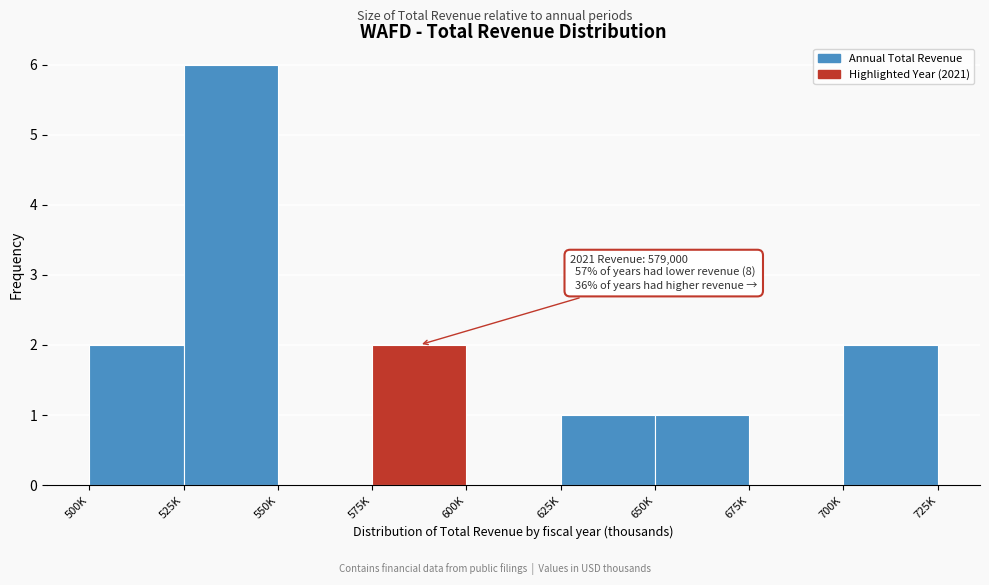

Reading right to left, extract all data points from this chart.

700K=2	675K=0	650K=1	625K=1	600K=0	575K=2	550K=0	525K=6	500K=2